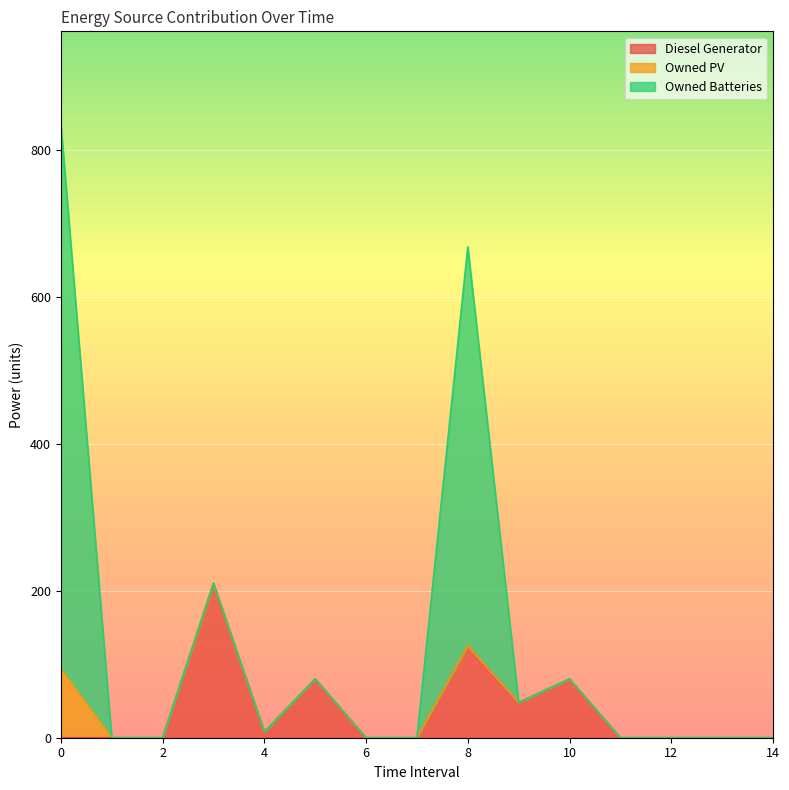

True or false: Owned PV and Owned Batteries intersect in this chart.

False